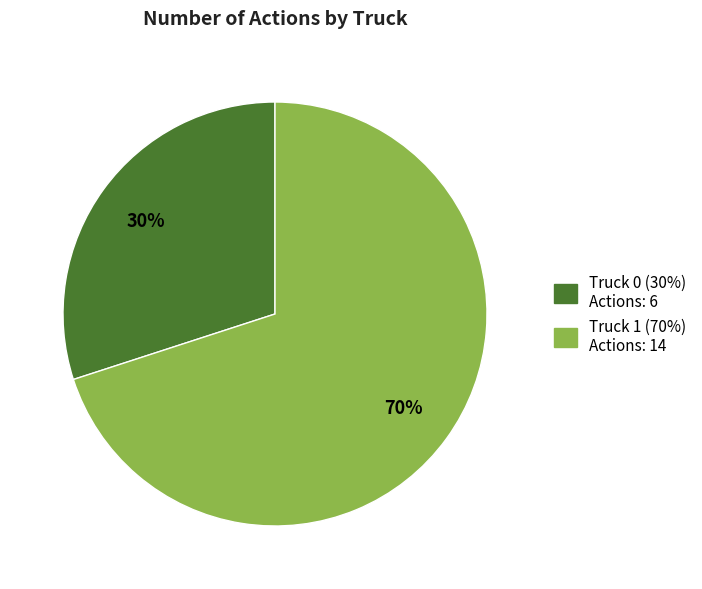

Between Truck 1 and Truck 0, which is larger?

Truck 1